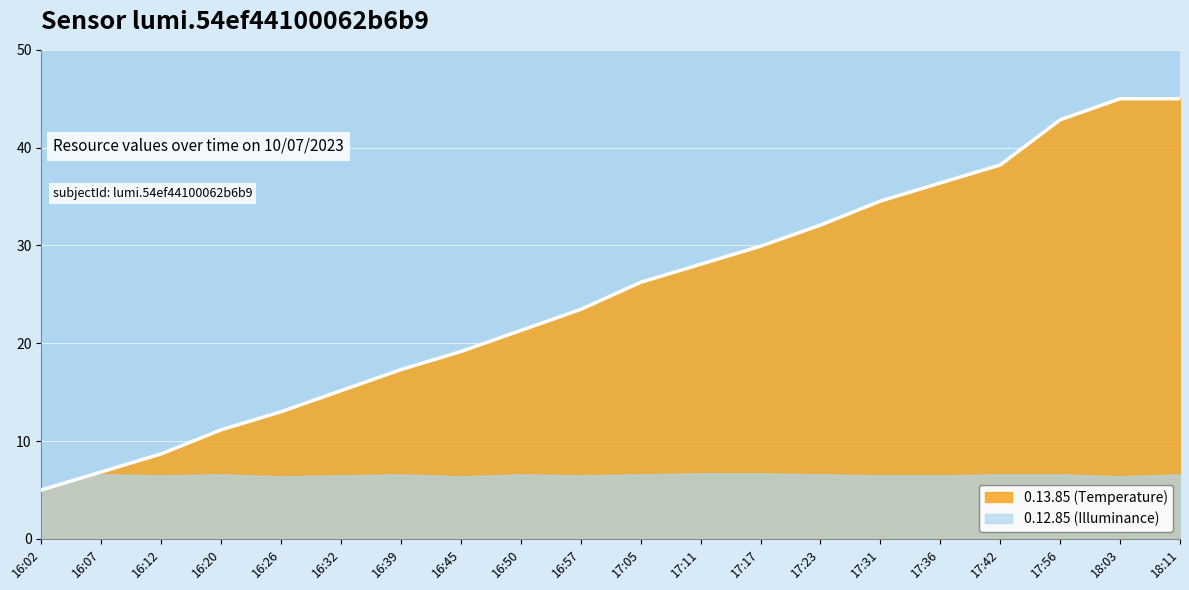

What is the value of the 2nd point from the left?

6.8